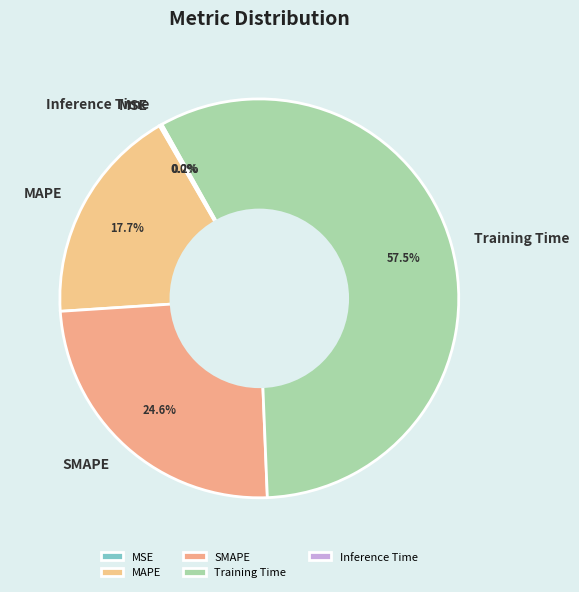

What percentage is NOT represented by Training Time?

42.5%